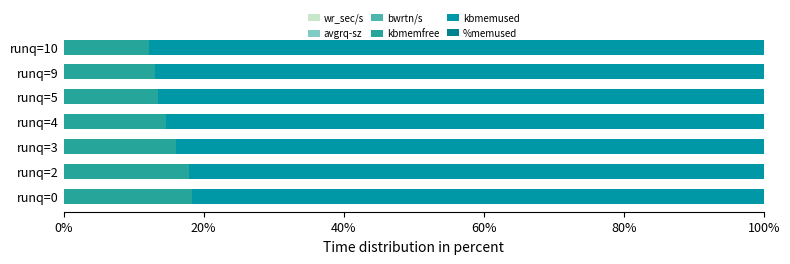

Which series has the largest range (max minus min)?

kbmemused